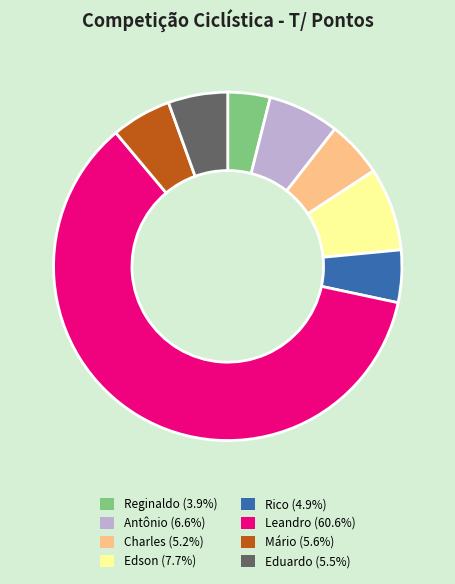

How many slices are in this pie chart?

8